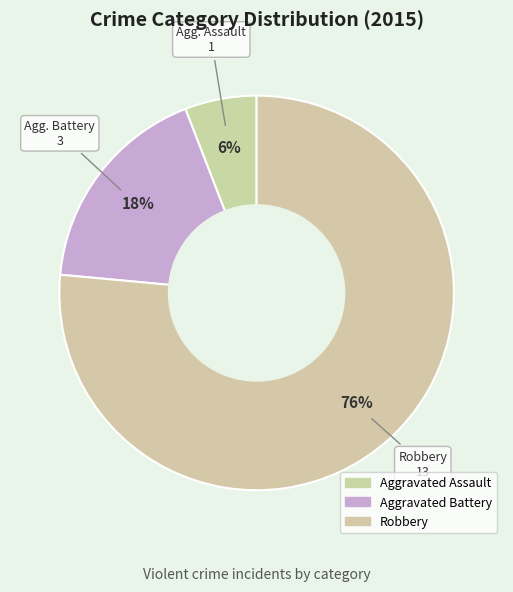

How many slices are in this pie chart?

3